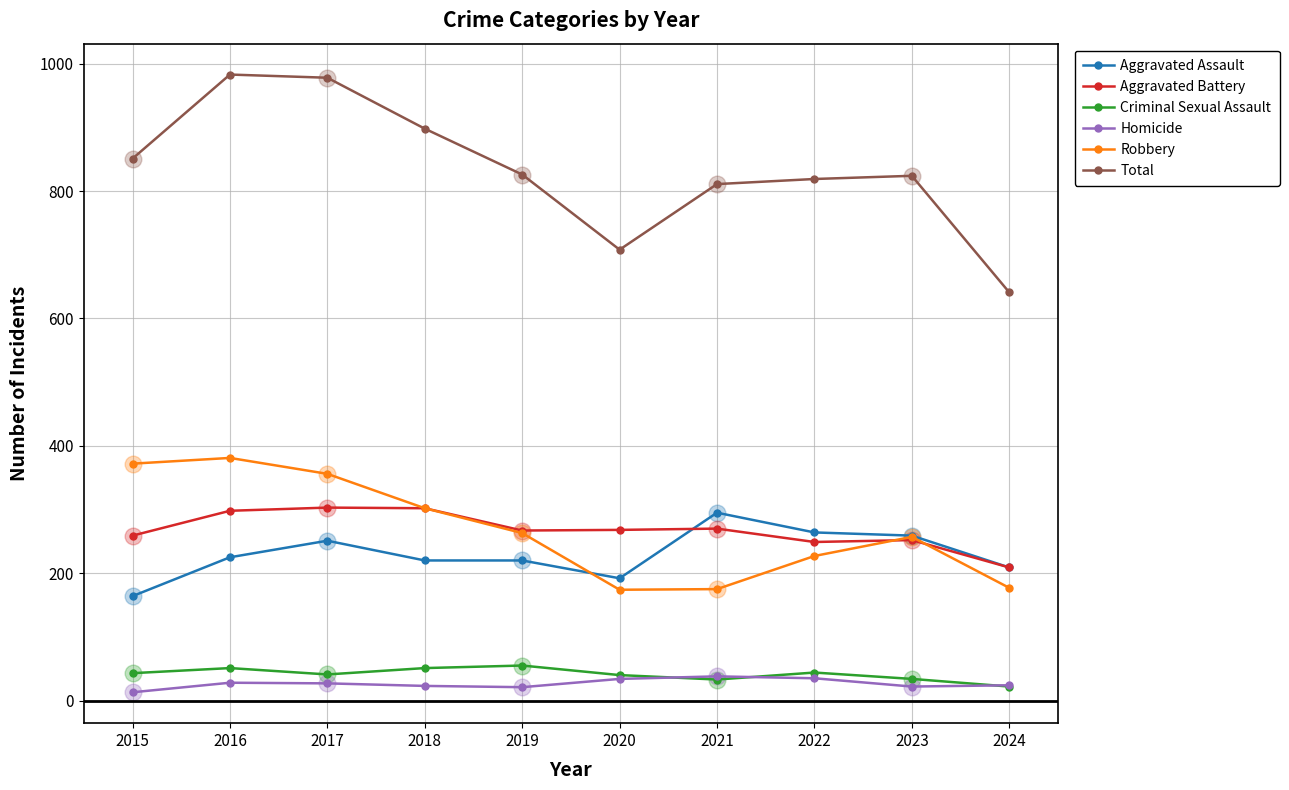

Which series changed the most between 2020 and 2023?

Total